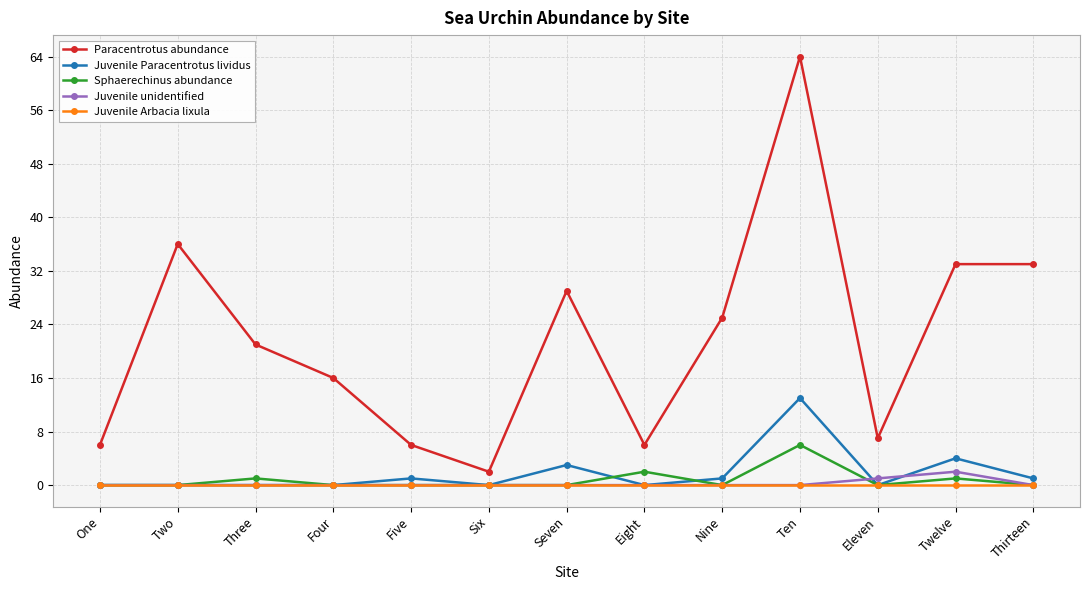

How many lines are shown in the chart?

5